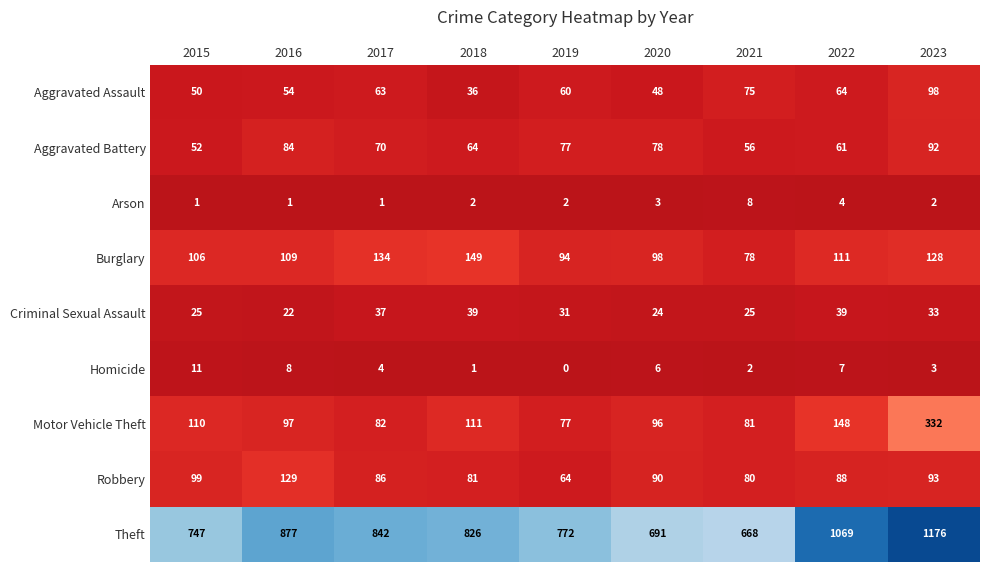

True or false: Homicide has a value of 1 at 2018.

True